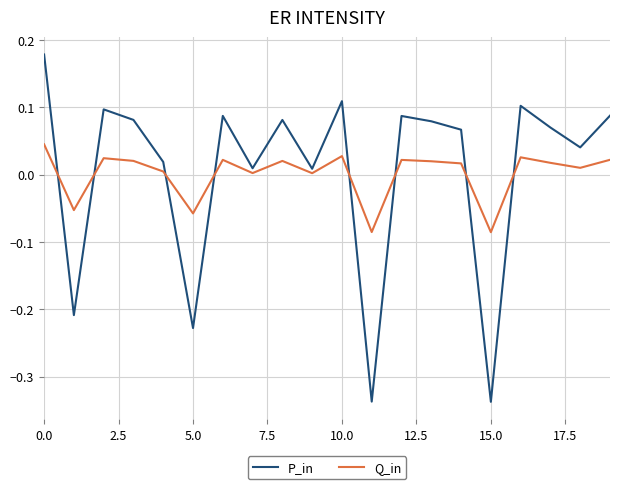

How many times do P_in and Q_in cross each other?

8